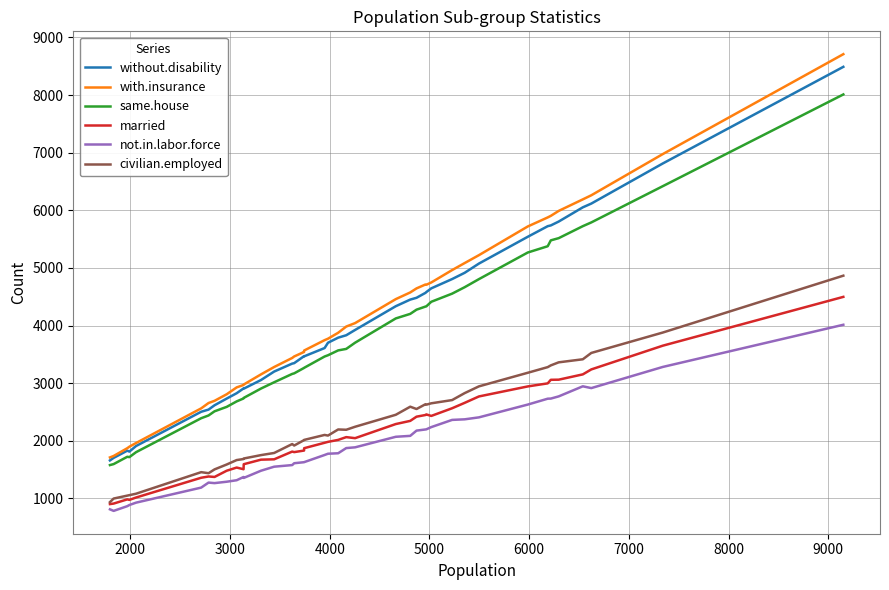

What is the lowest value of the same.house series?

1578